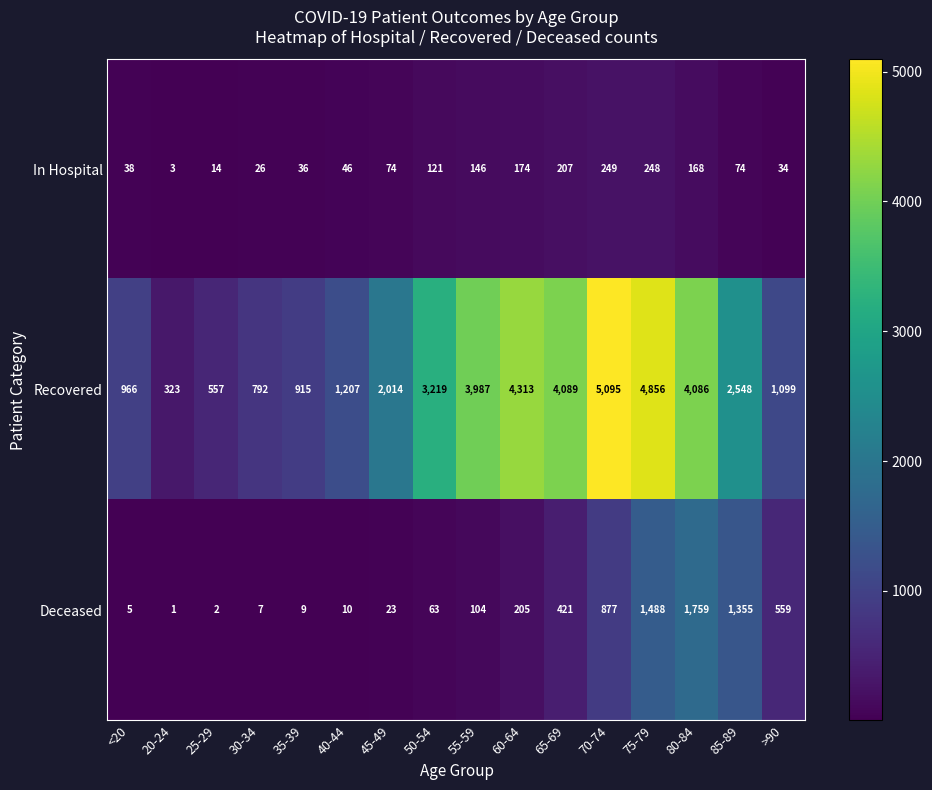

What value does the Deceased series have at 55-59?

104